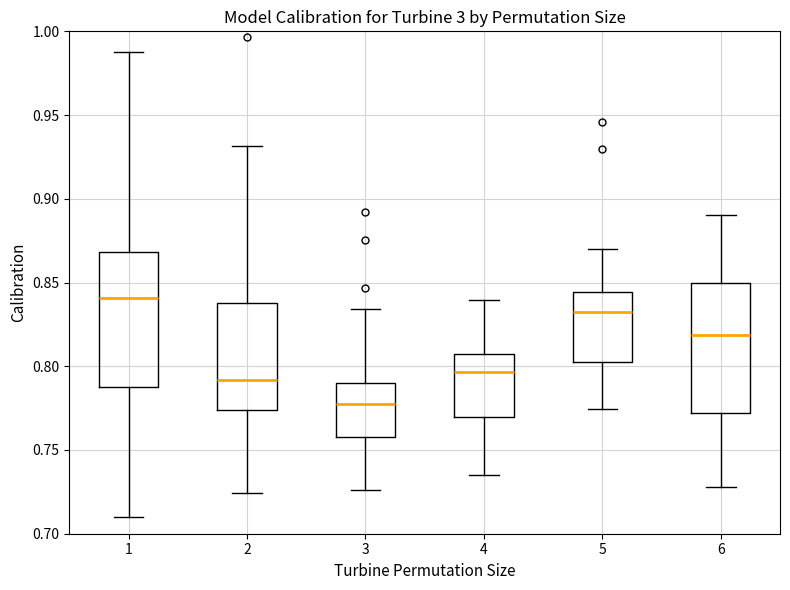

Reading left to right, transcribe this box plot: for each box, give where its median line is, the range the box spans, and where its two whiskers end, as read against the y-axis. The values are not printed on the chart, so give them approximately, as read against the axis.

1: median 0.840, box 0.790 to 0.870, whiskers 0.710 to 0.985
2: median 0.790, box 0.775 to 0.840, whiskers 0.725 to 0.930
3: median 0.775, box 0.760 to 0.790, whiskers 0.725 to 0.835
4: median 0.795, box 0.770 to 0.805, whiskers 0.735 to 0.840
5: median 0.830, box 0.805 to 0.845, whiskers 0.775 to 0.870
6: median 0.820, box 0.770 to 0.850, whiskers 0.730 to 0.890